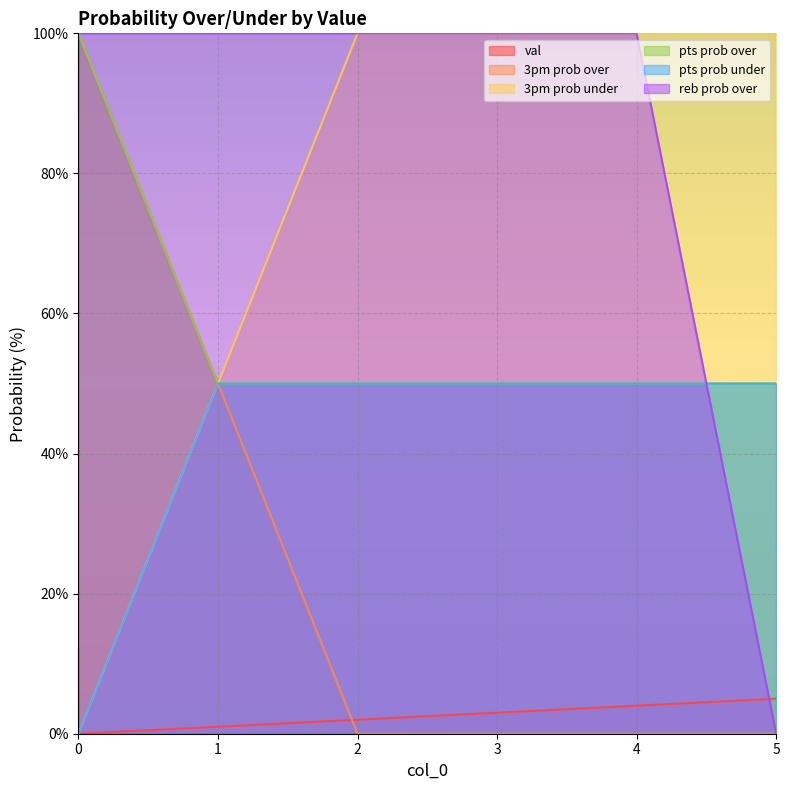

What is the average value of the 3pm prob under series?

75